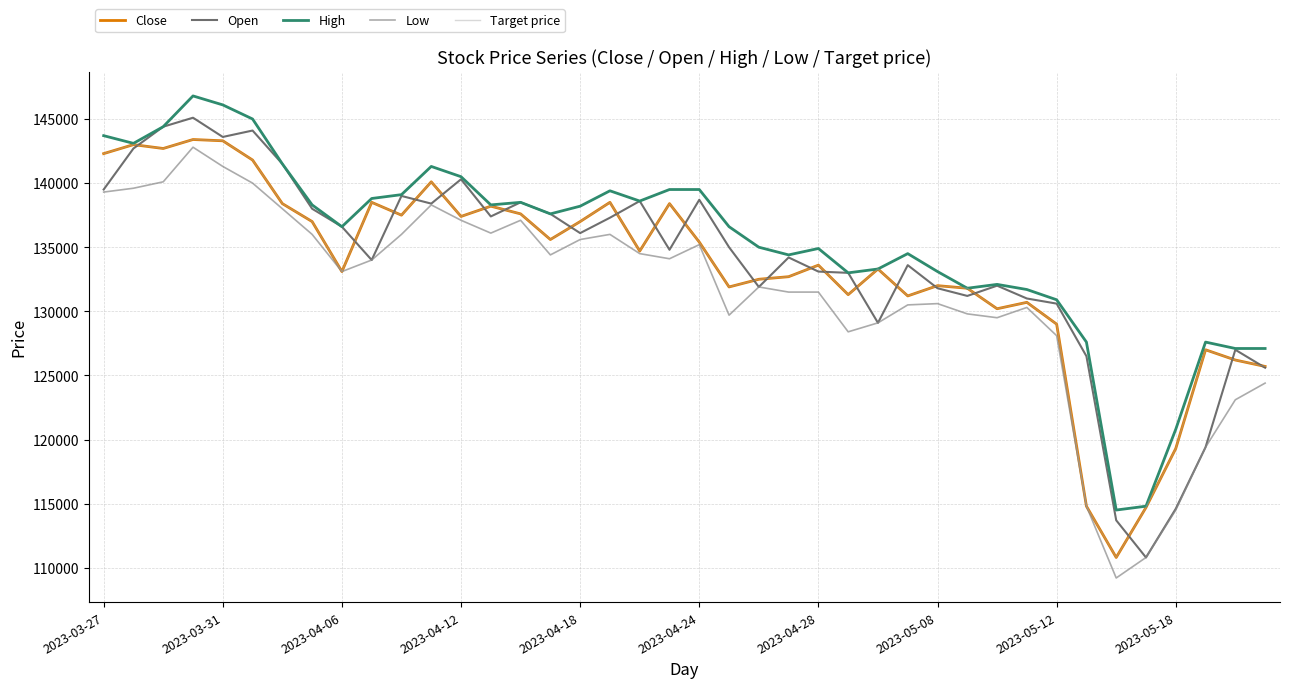

Does the chart display data point markers on the line(s)?

No